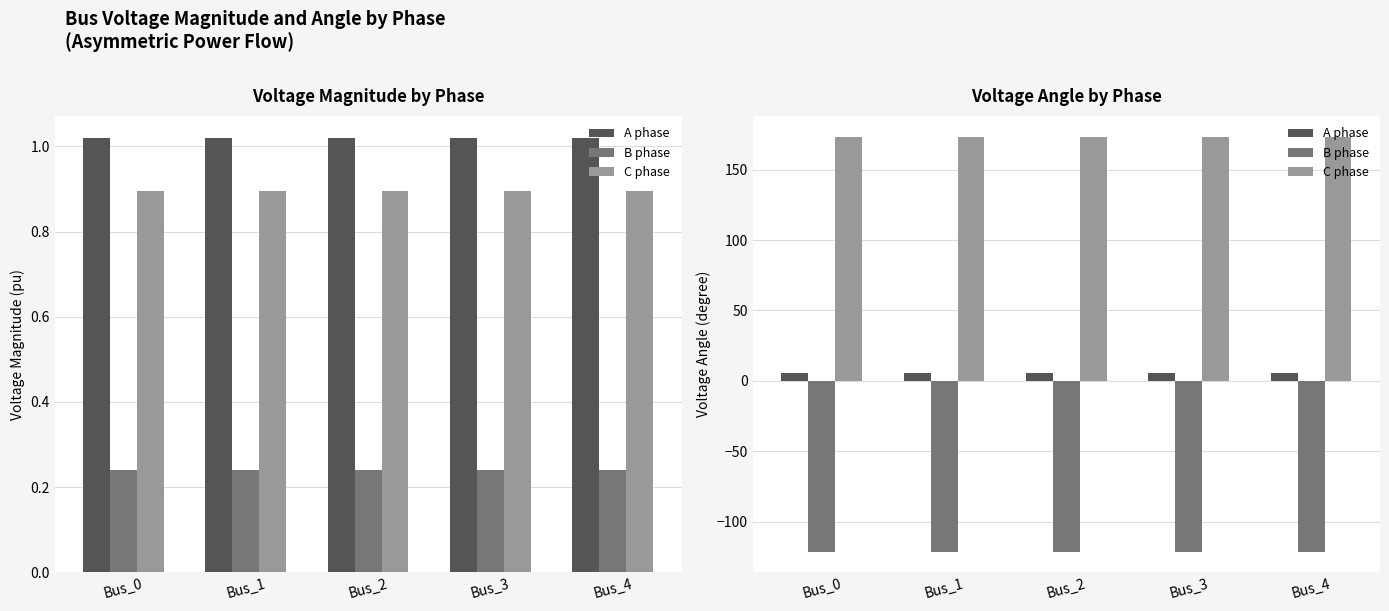

Between Bus_4 and Bus_3, which is larger?

Bus_4